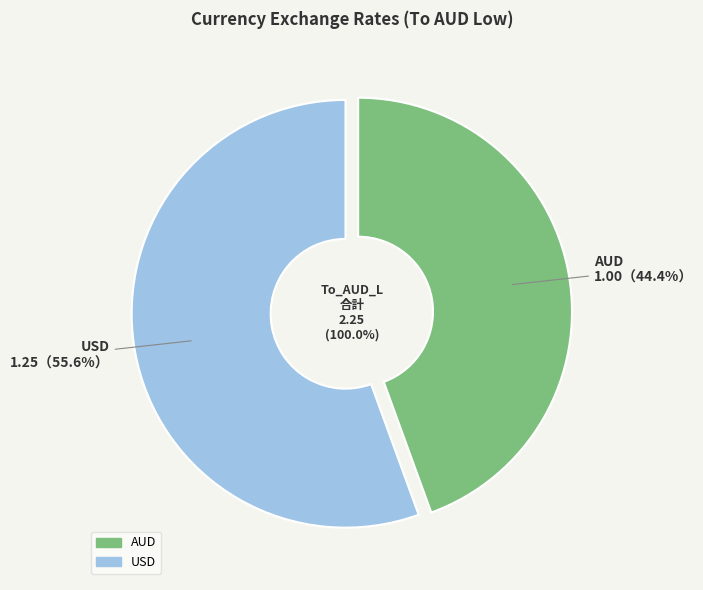

What is the change in value from AUD to USD?

+0.2